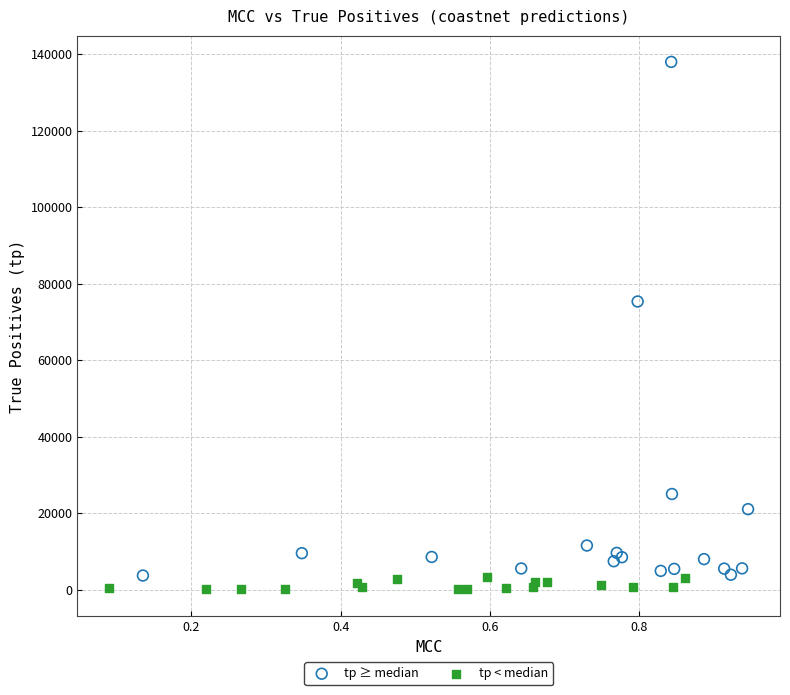

What are all the series names shown in the legend?

tp ≥ median, tp < median